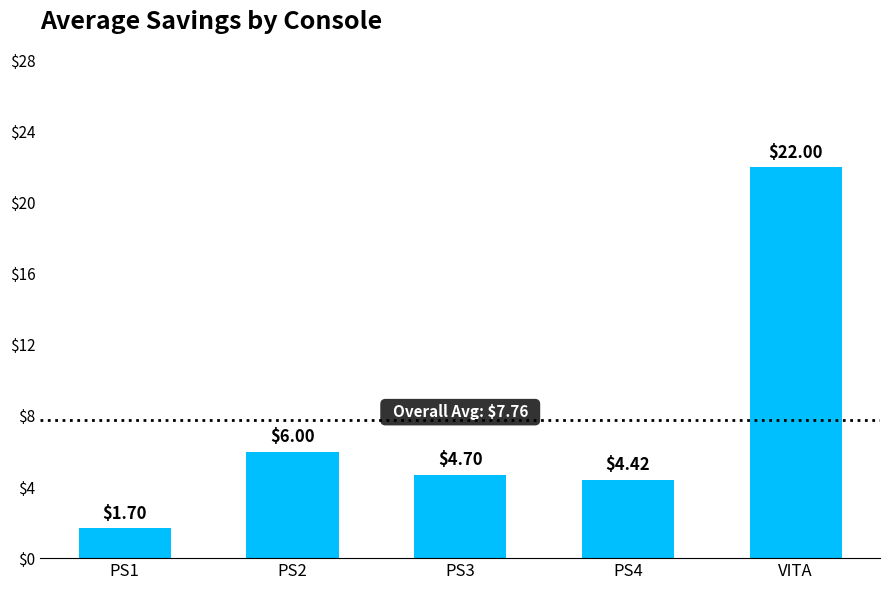

Reading right to left, extract all data points from this chart.

22.0	4.4	4.7	6.0	1.7